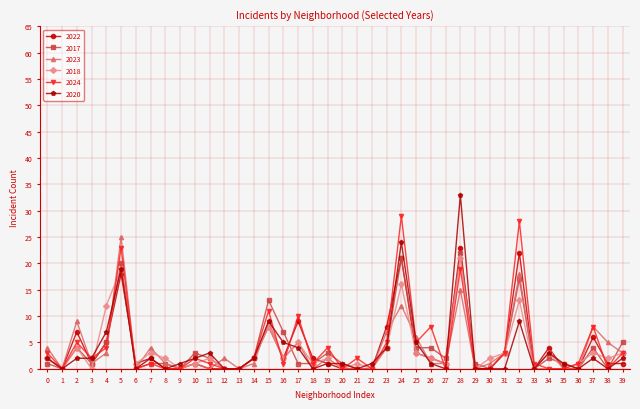

Does the chart display data point markers on the line(s)?

Yes